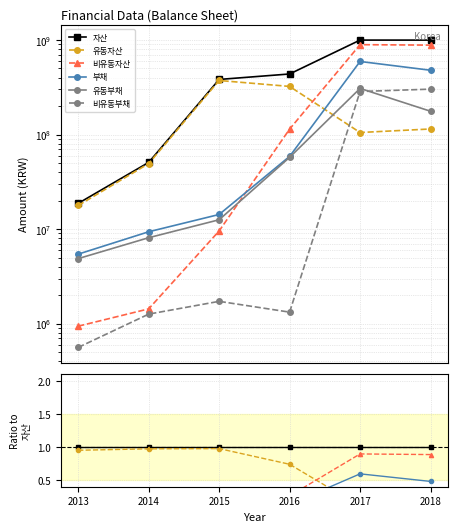

What is the maximum value shown in the chart?

1.0